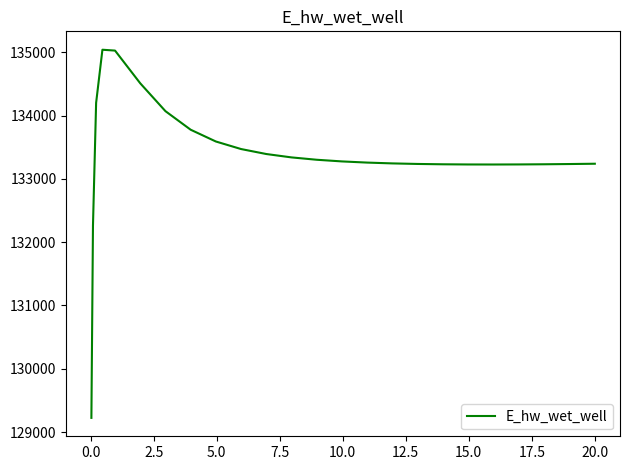

What is the difference between the maximum and minimum values?

5817.2